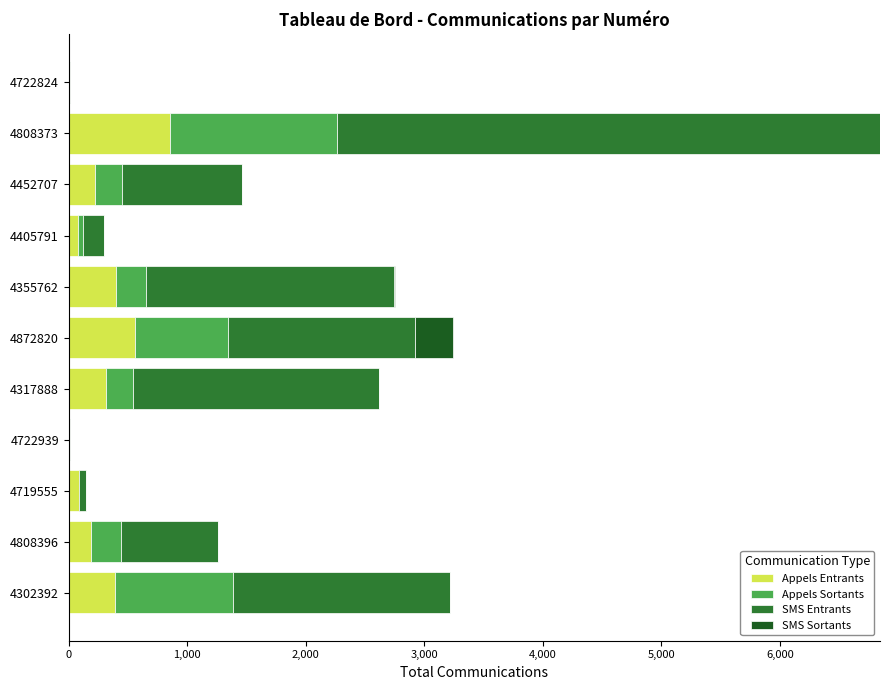

What is the highest value of the Appels Entrants series?

859